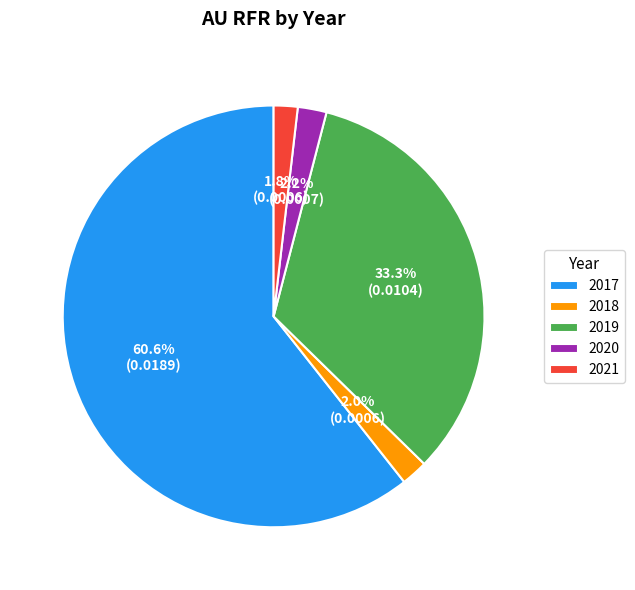

To the nearest percent, what is the difference between the largest and smallest slice percentages?

59%